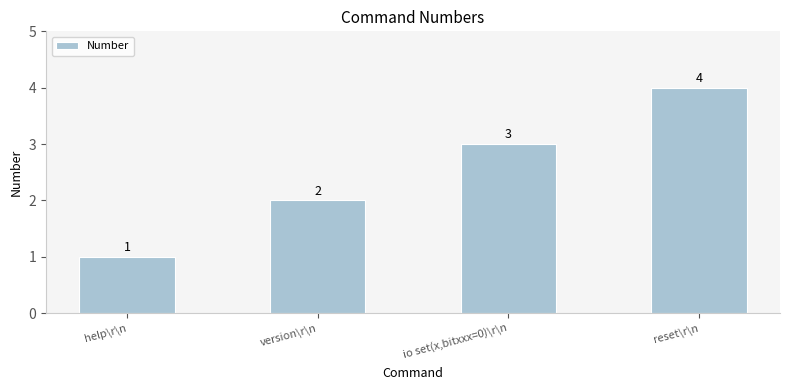

At which category does the chart reach its minimum across all series?

help\r\n